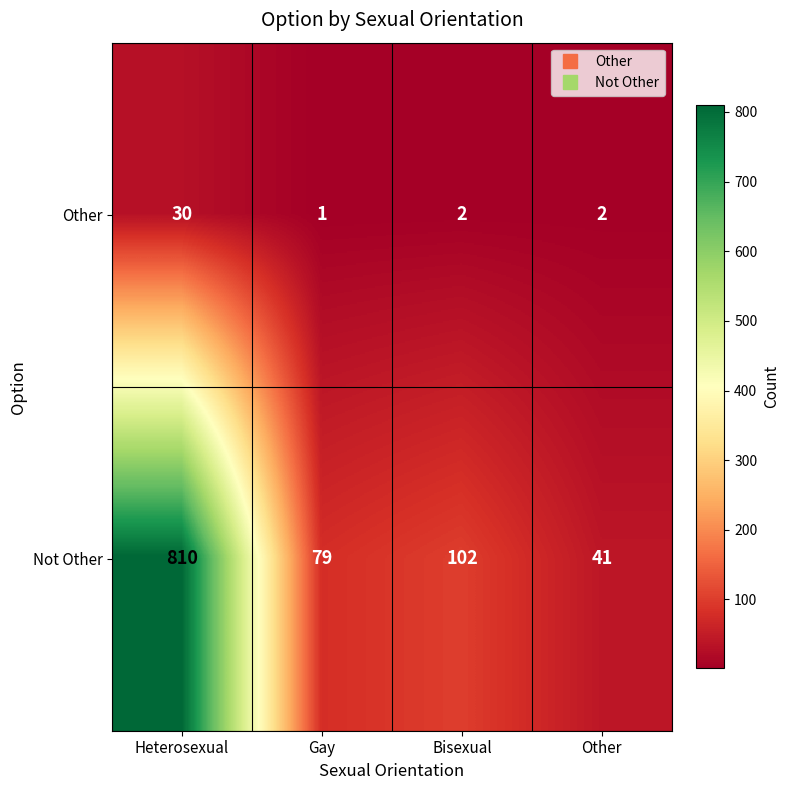

How many values in the Other series are below 2?

1